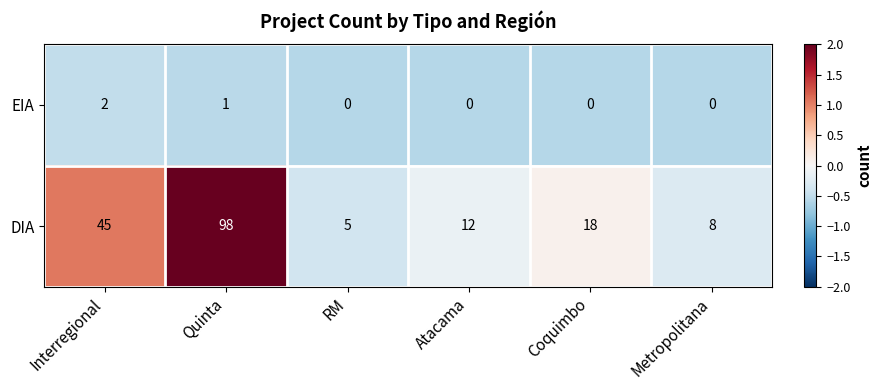

How many EIA values are between 0 and 1?

5